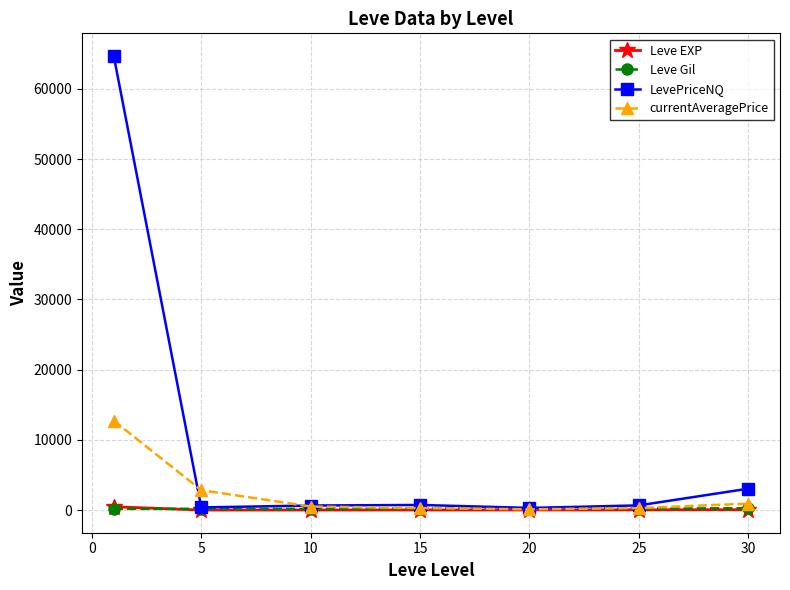

Which series has the largest total across all categories?

LevePriceNQ